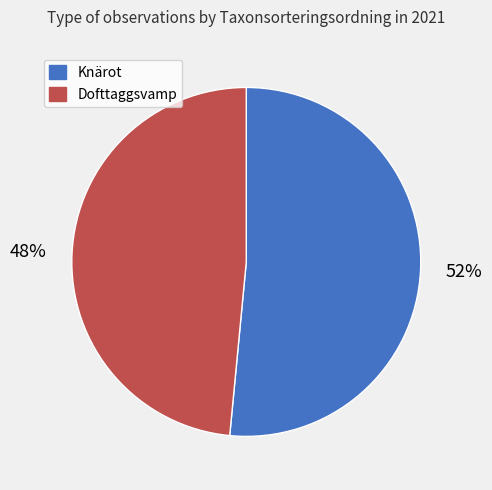

Is there any slice that represents more than half of the pie?

Yes